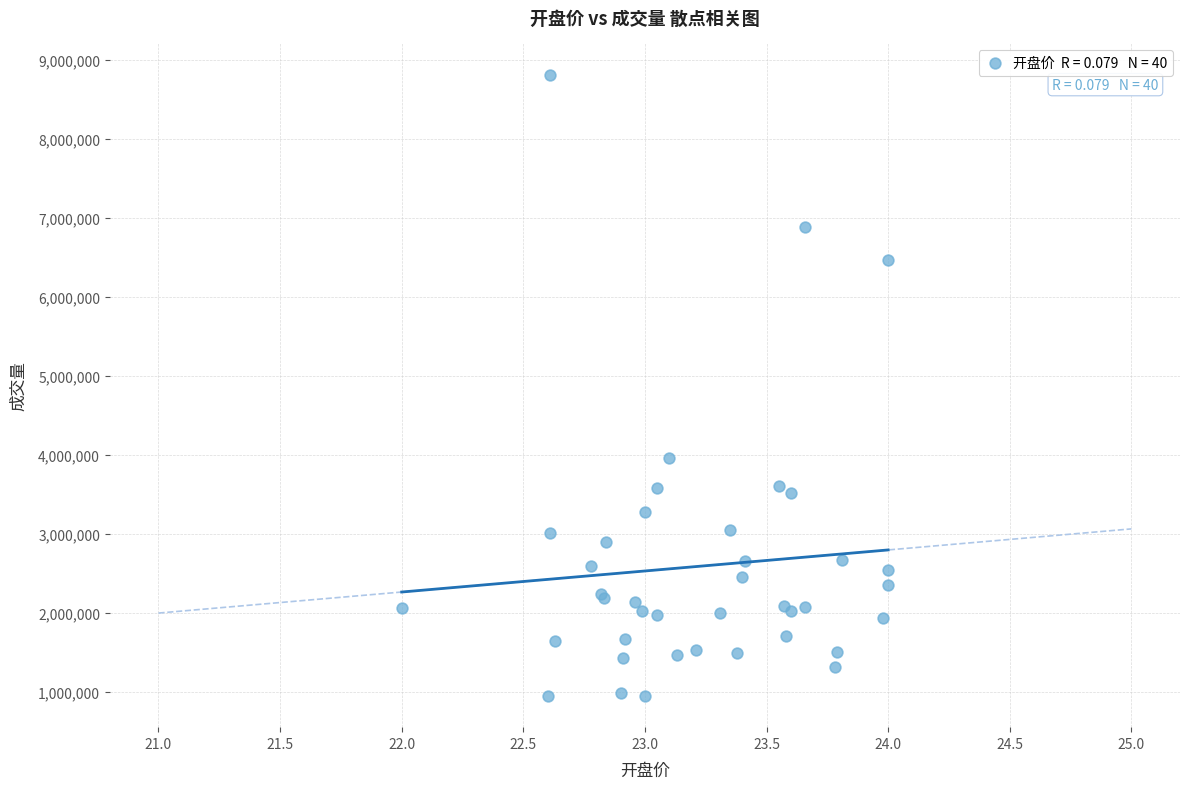

What Y value in the scatter plot is closest to 4880553?

3958420